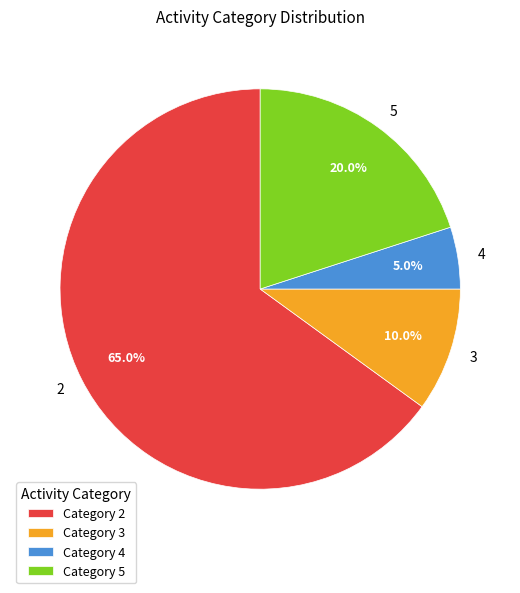

To the nearest percent, what is the difference between the largest and smallest slice percentages?

60%